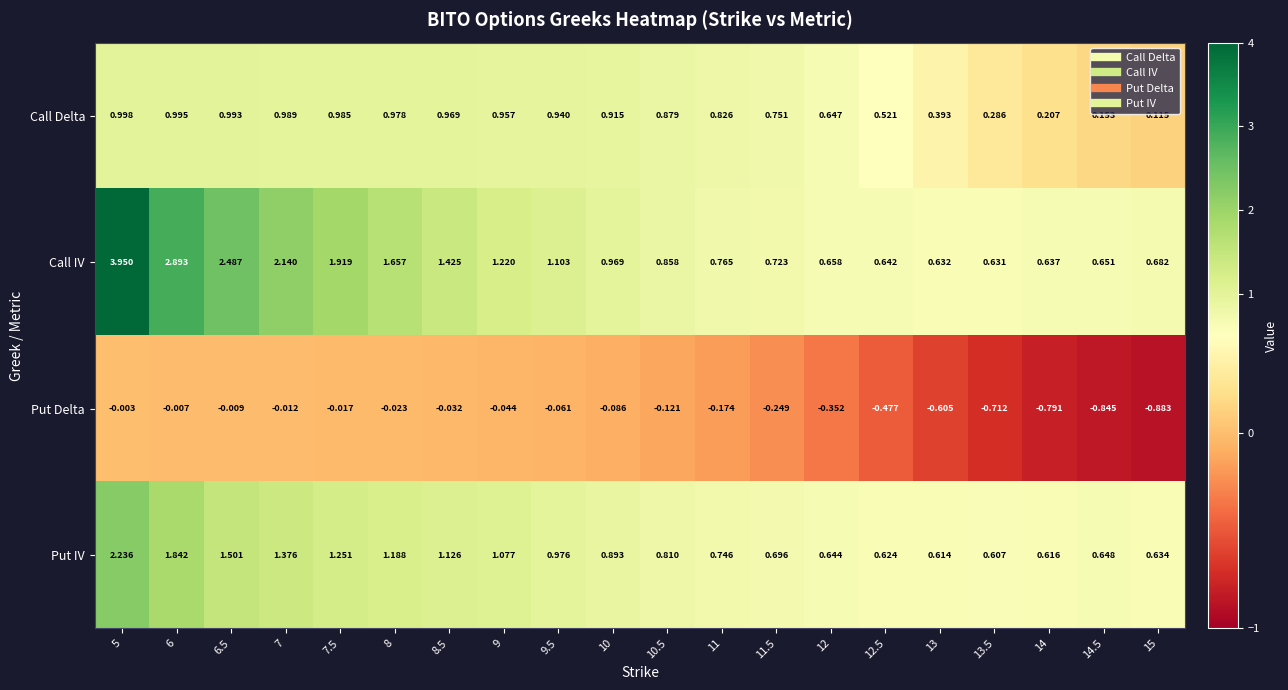

At 6.5, list the series in order from smallest to largest.

Put Delta, Call Delta, Put IV, Call IV